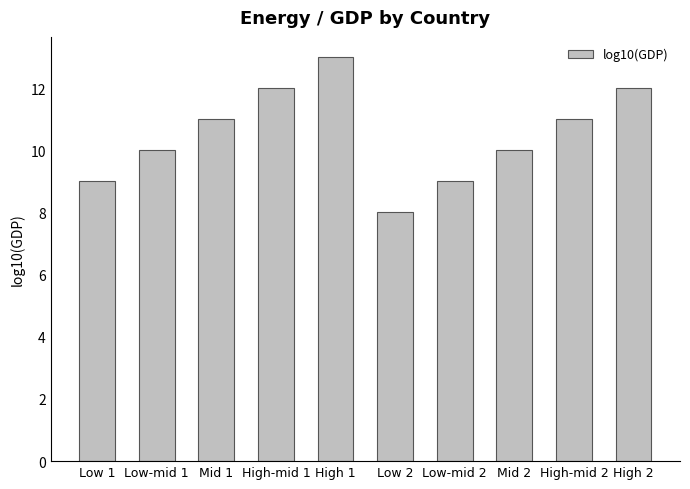

How many categories are shown in the chart?

10